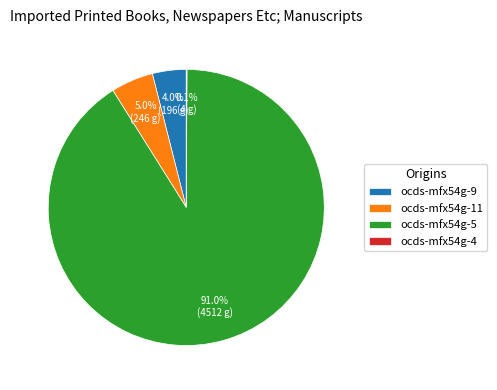

The ocds-mfx54g-5 slice represents 8% of the pie. True or false?

False